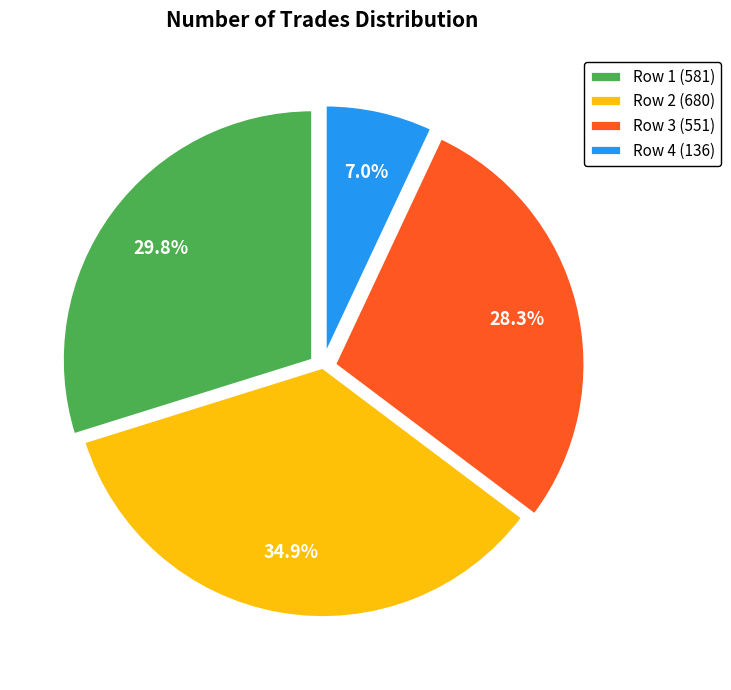

Does Row 3 (551) represent more than half of the total?

No